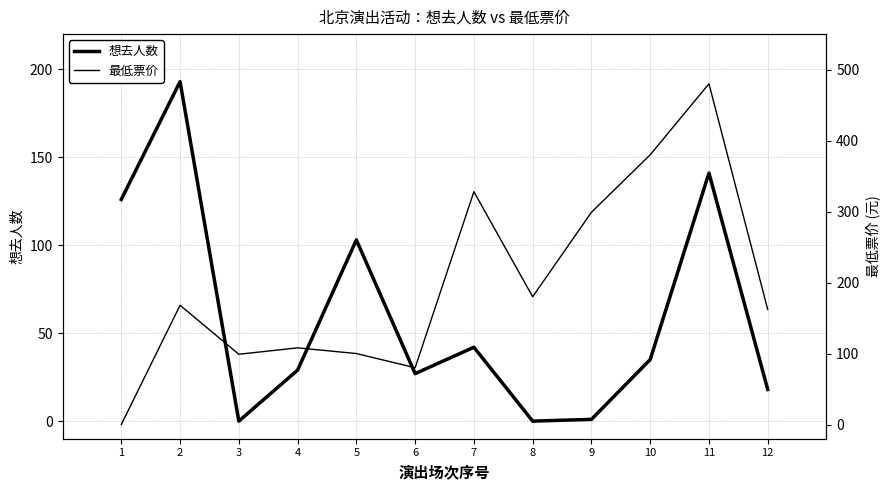

At which category is the sum across all series the highest?

11